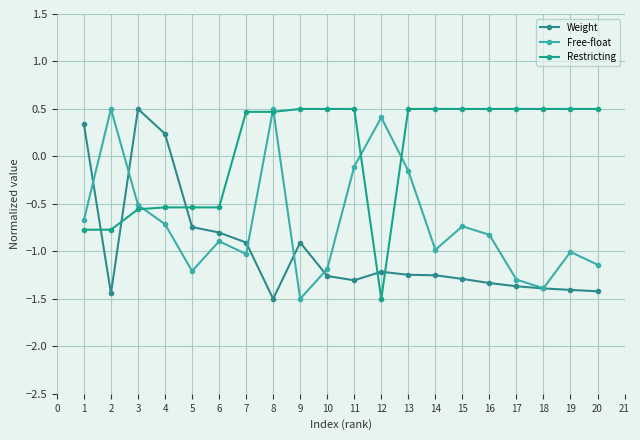

How many times do Weight and Restricting cross each other?

5